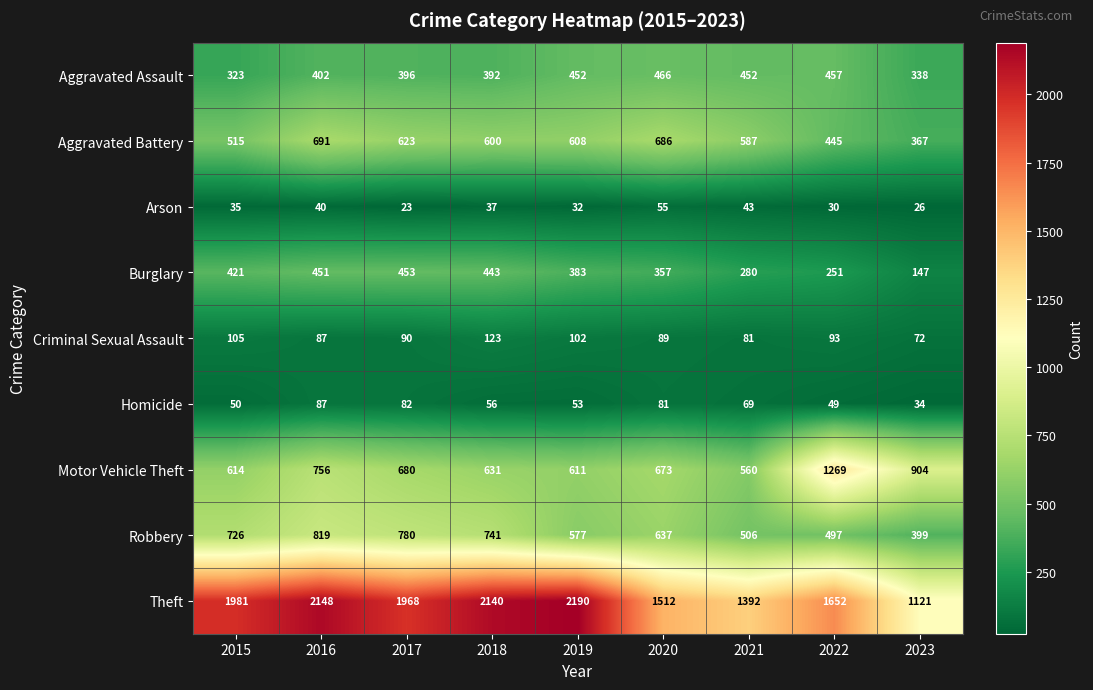

Read the Robbery value at 2019, to the nearest 10.

580